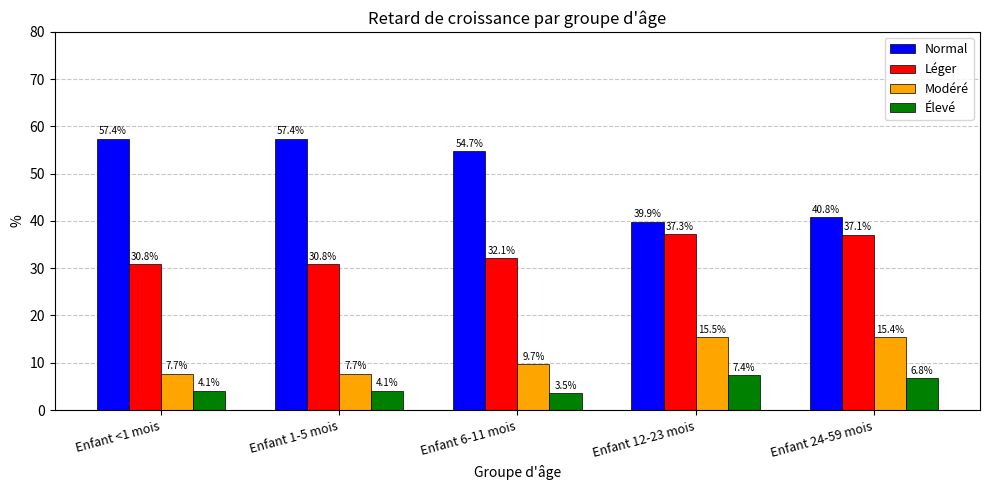

The Modéré series shows 15.5 at Enfant 12-23 mois. True or false?

True